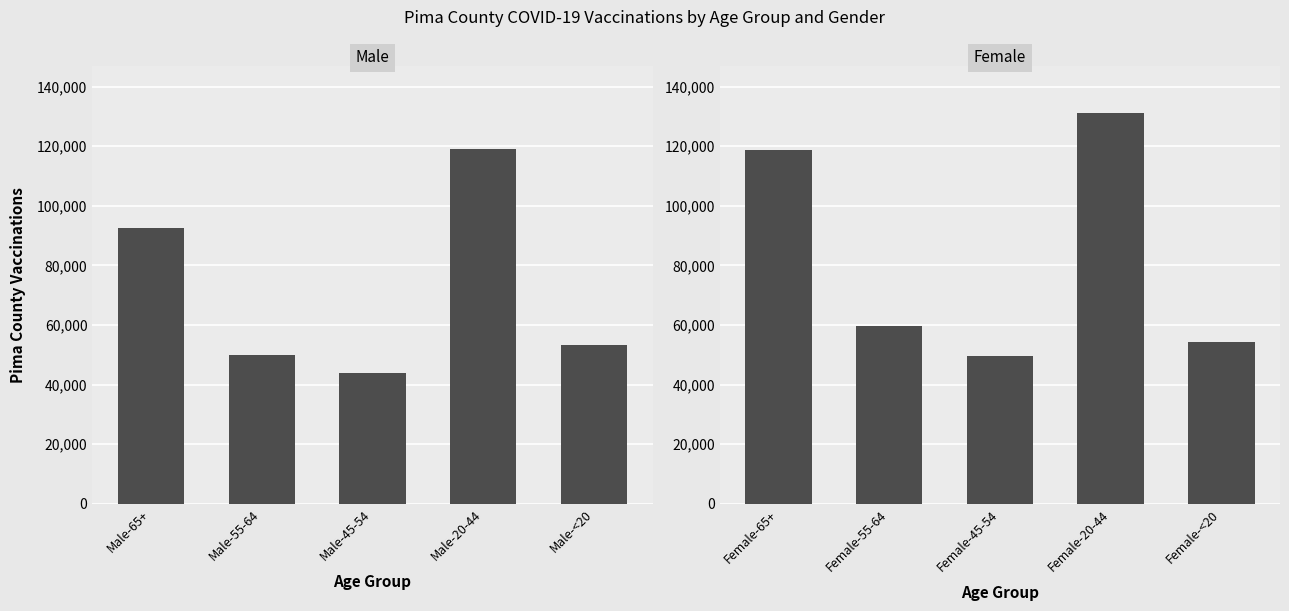

What is the spread (max minus min) of values at Male-55-64?

9554